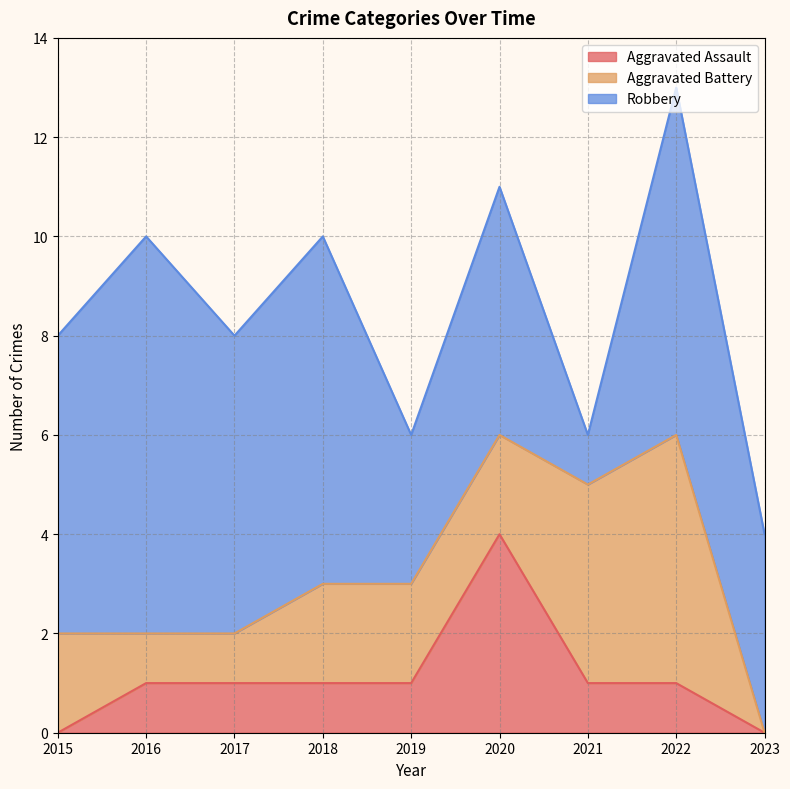

Rank the categories by Aggravated Battery value from lowest to highest.

2023, 2016, 2017, 2015, 2018, 2019, 2020, 2021, 2022